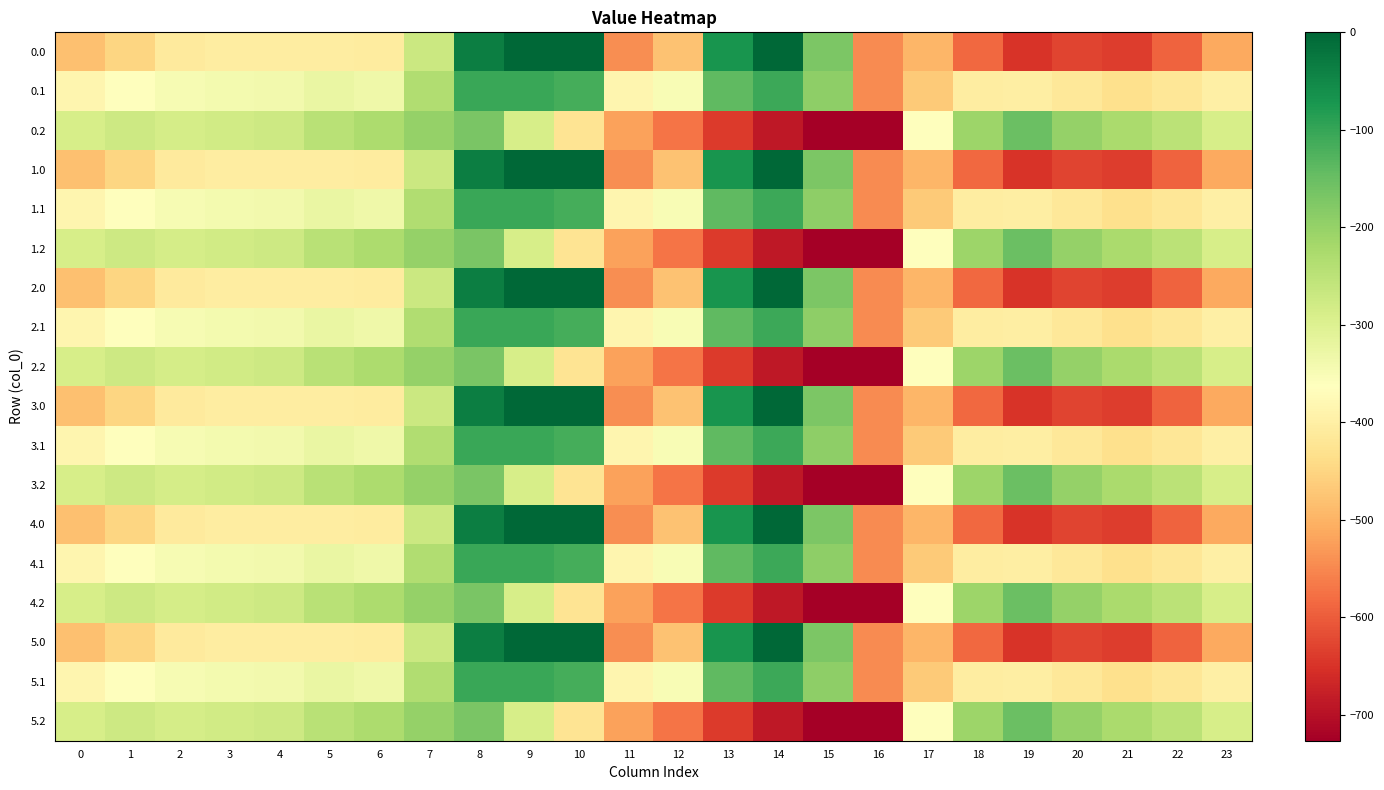

List the series in order of their peak value, lowest first.

0.2, 1.2, 2.2, 3.2, 4.2, 5.2, 0.1, 1.1, 2.1, 3.1, 4.1, 5.1, 0.0, 1.0, 2.0, 3.0, 4.0, 5.0